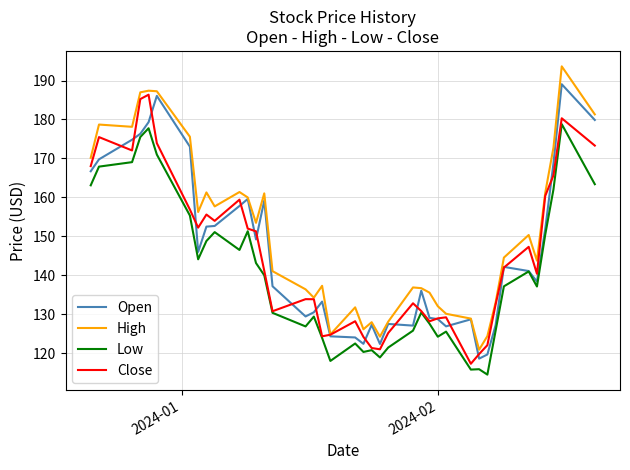

What is the greatest value displayed?

193.6